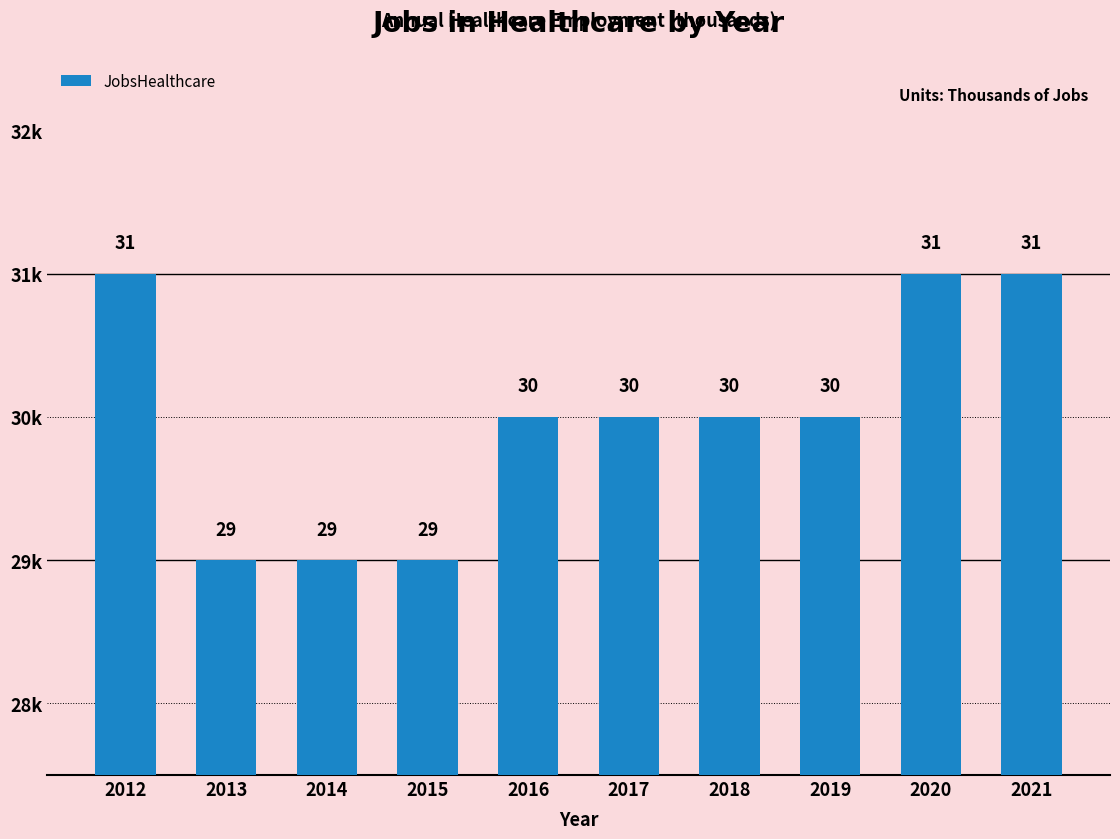

Reading left to right, list all the values displayed in this chart.

31	29	29	29	30	30	30	30	31	31